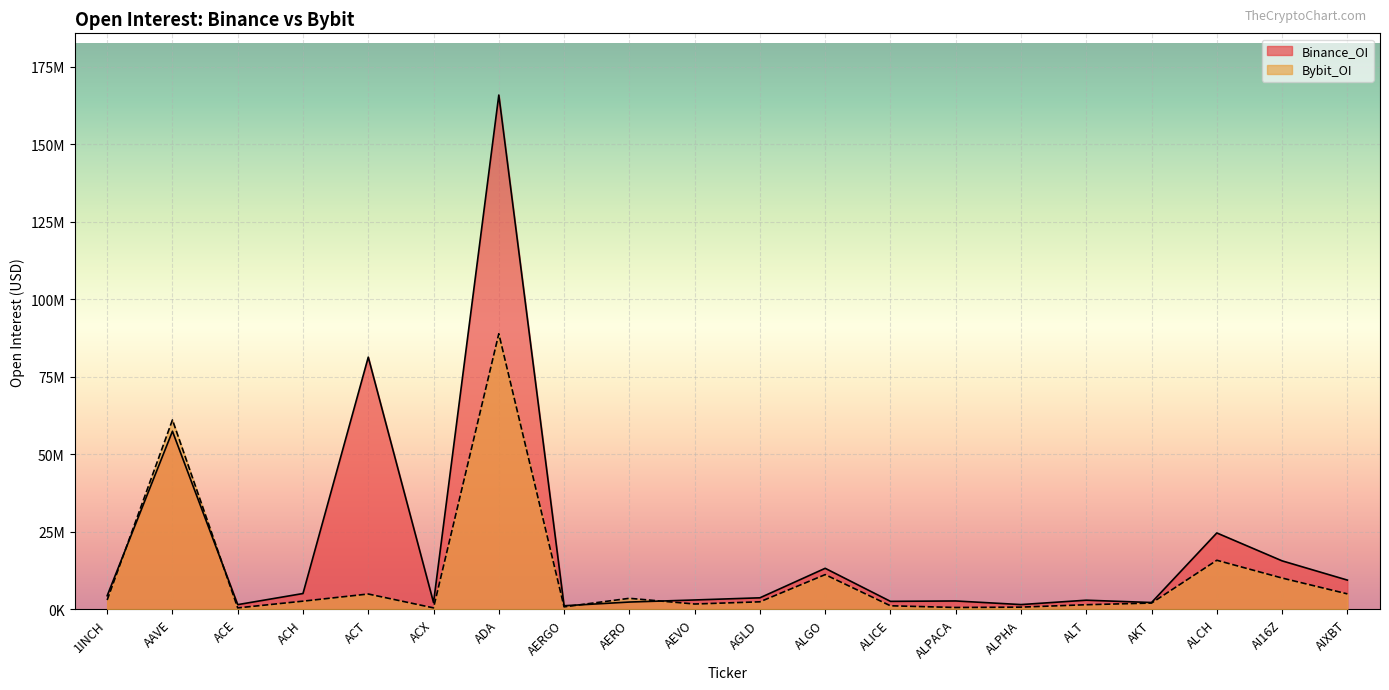

At which category does the chart reach its minimum across all series?

ACE